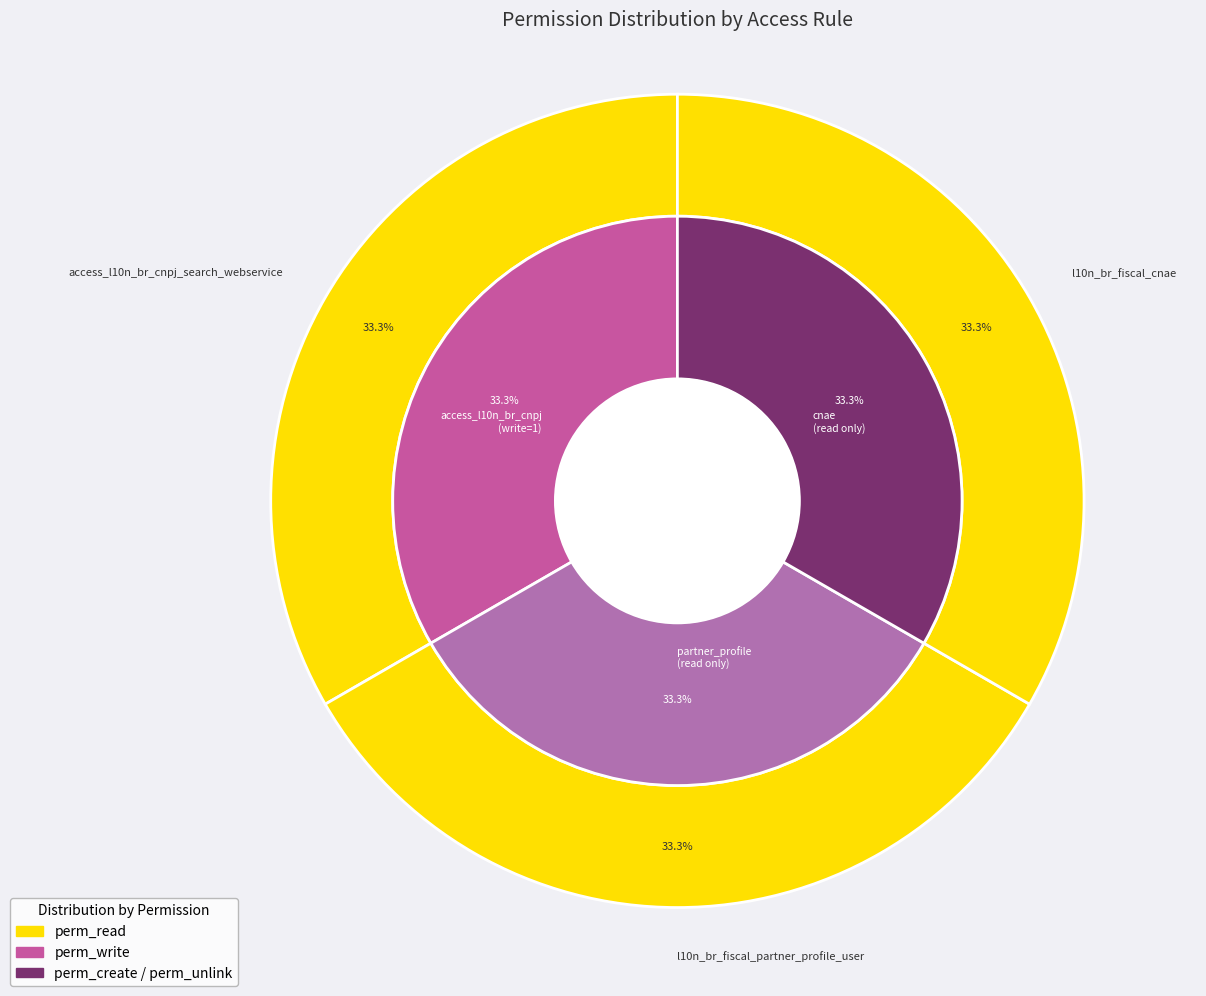

Which category accounts for the majority?

access_l10n_br_cnpj_search_webservice